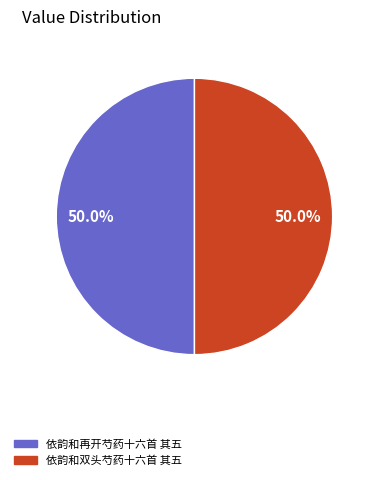

To the nearest percent, what percentage of the pie is 依韵和双头芍药十六首 其五?

50%